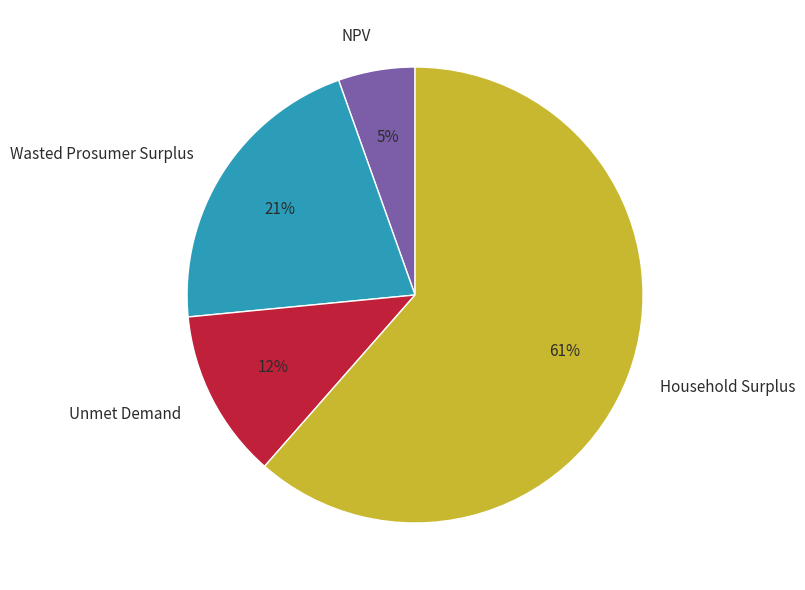

Rank the categories by value from lowest to highest.

NPV, Unmet Demand, Wasted Prosumer Surplus, Household Surplus